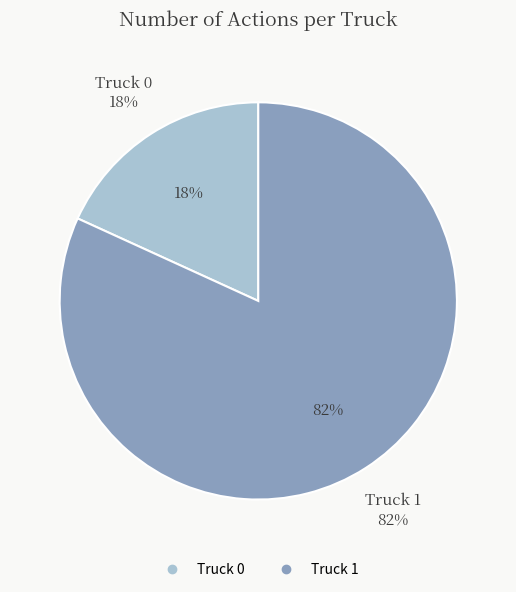

Which slice is the largest?

Truck 1